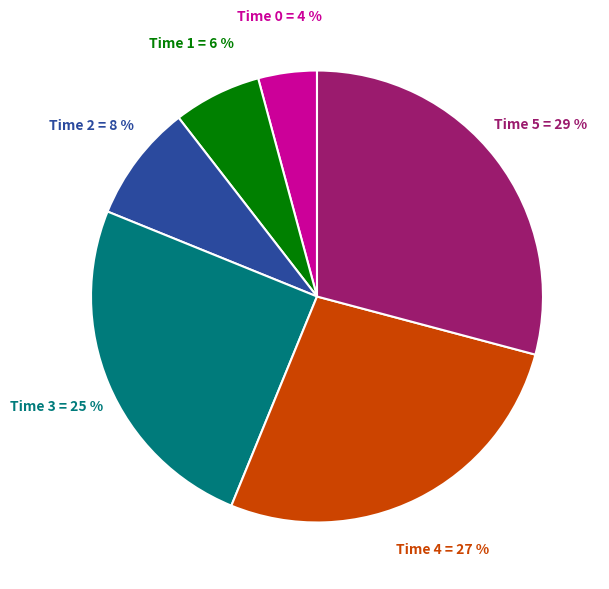

To the nearest percent, what portion does Time 4 represent?

27%